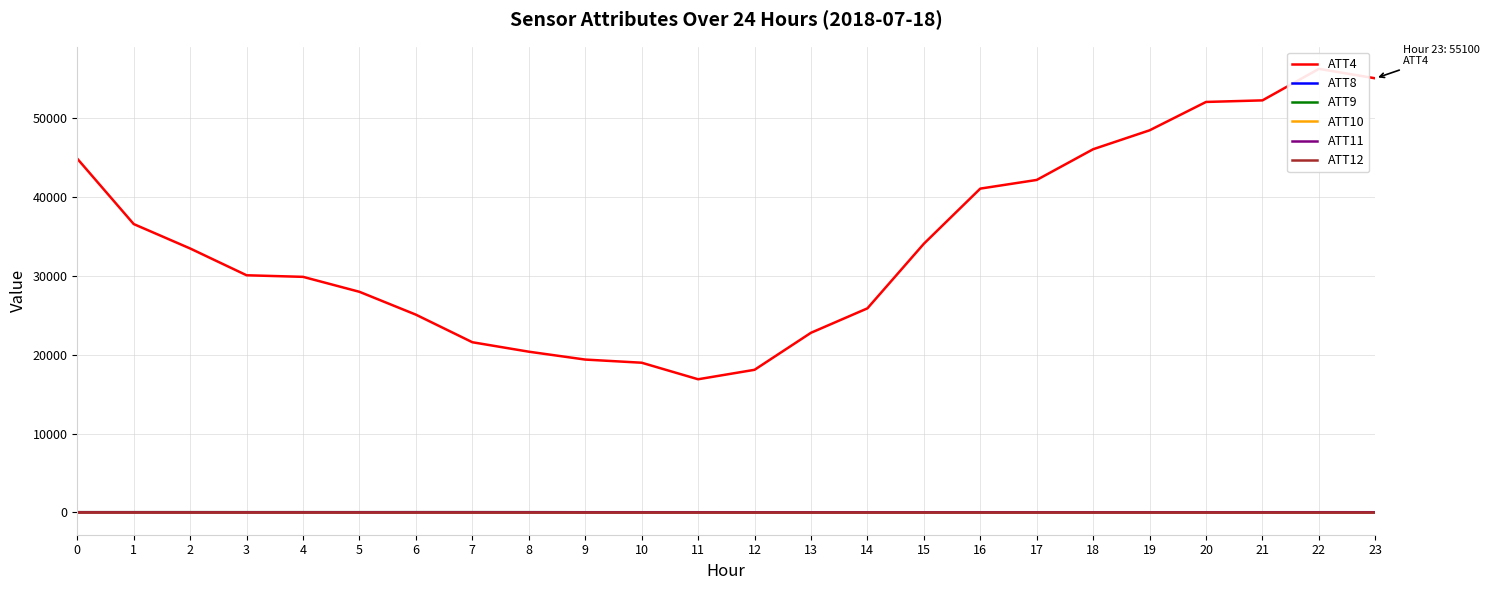

Rank the series by their maximum value, from highest to lowest.

ATT4, ATT9, ATT11, ATT8, ATT12, ATT10